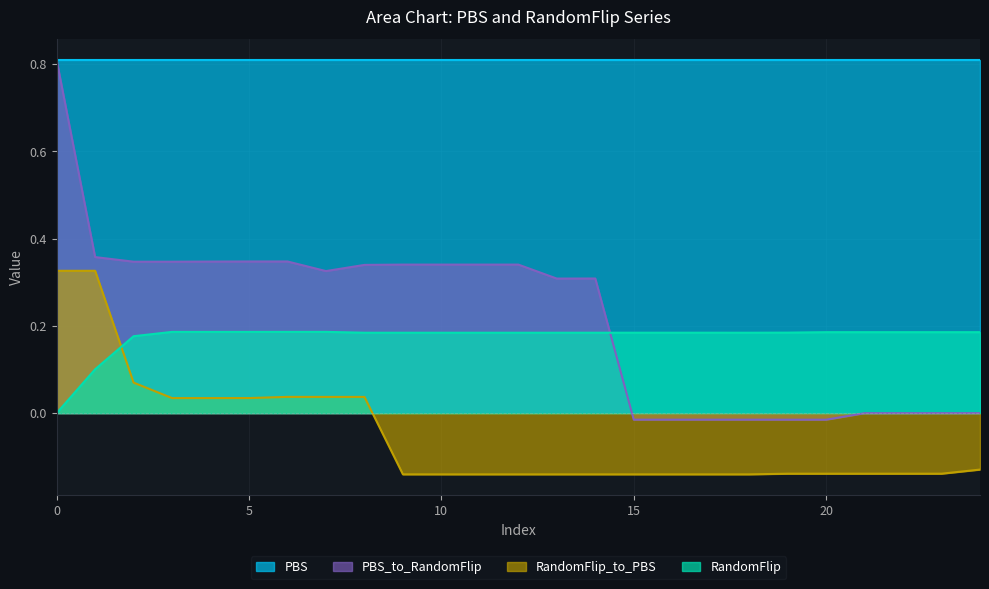

What is the value of the RandomFlip_to_PBS point at the 11th from the left?

-0.1